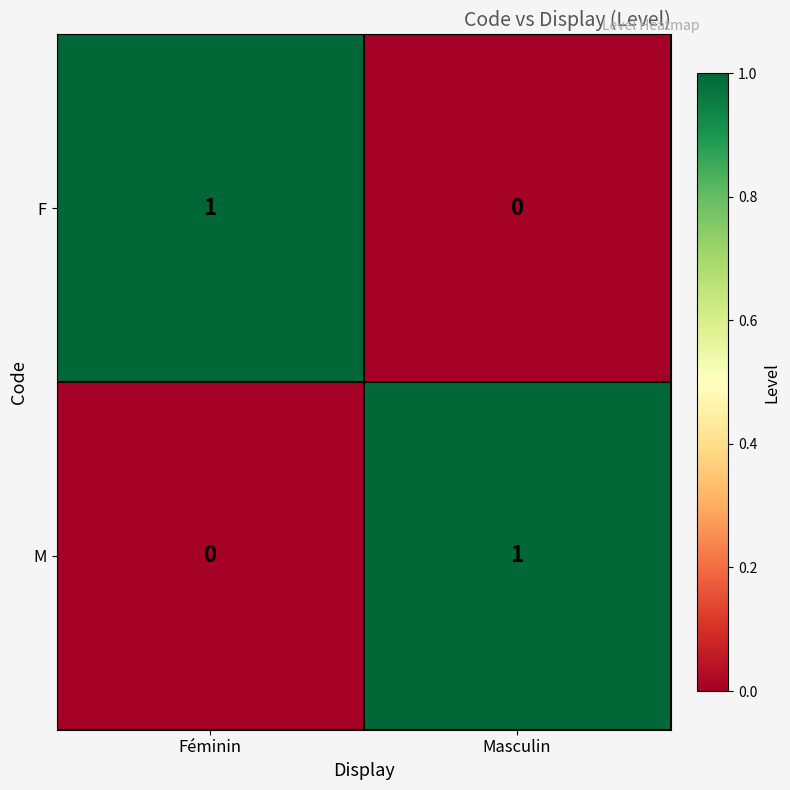

At which label is M closest to 0?

Féminin